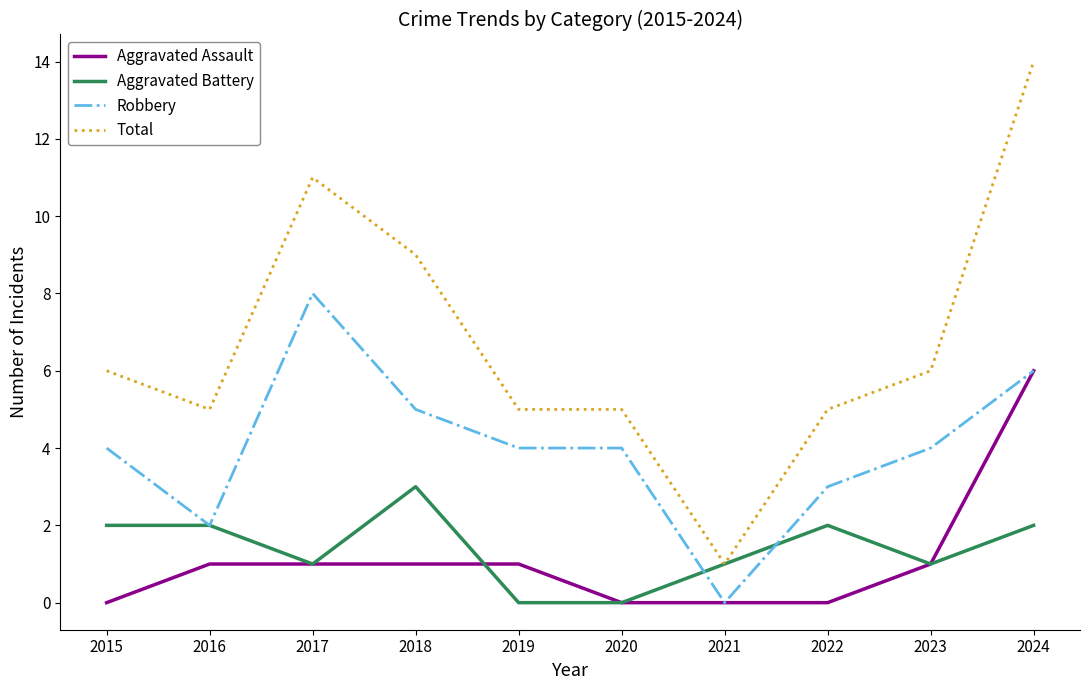

Which series has the largest range (max minus min)?

Total